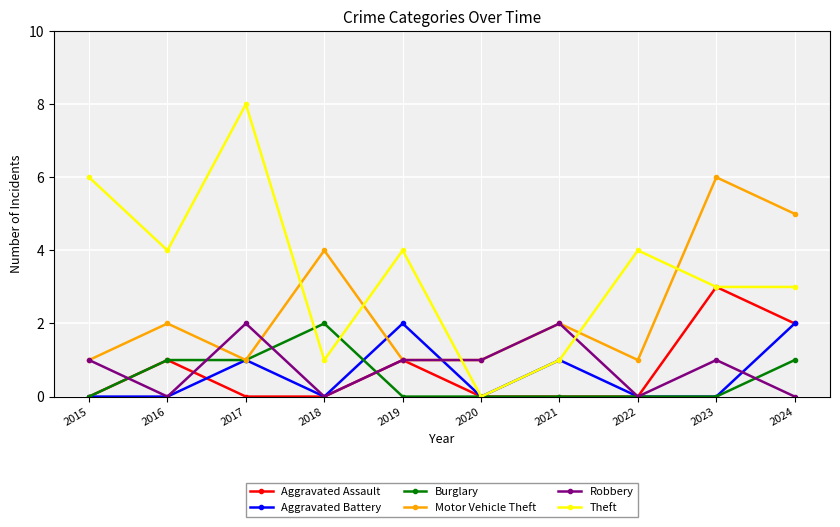

Reading left to right, list all the values displayed in this chart.

Aggravated Assault: 0	1	0	0	1	0	0	0	3	2
Aggravated Battery: 0	0	1	0	2	0	1	0	0	2
Burglary: 0	1	1	2	0	0	0	0	0	1
Motor Vehicle Theft: 1	2	1	4	1	1	2	1	6	5
Robbery: 1	0	2	0	1	1	2	0	1	0
Theft: 6	4	8	1	4	0	1	4	3	3